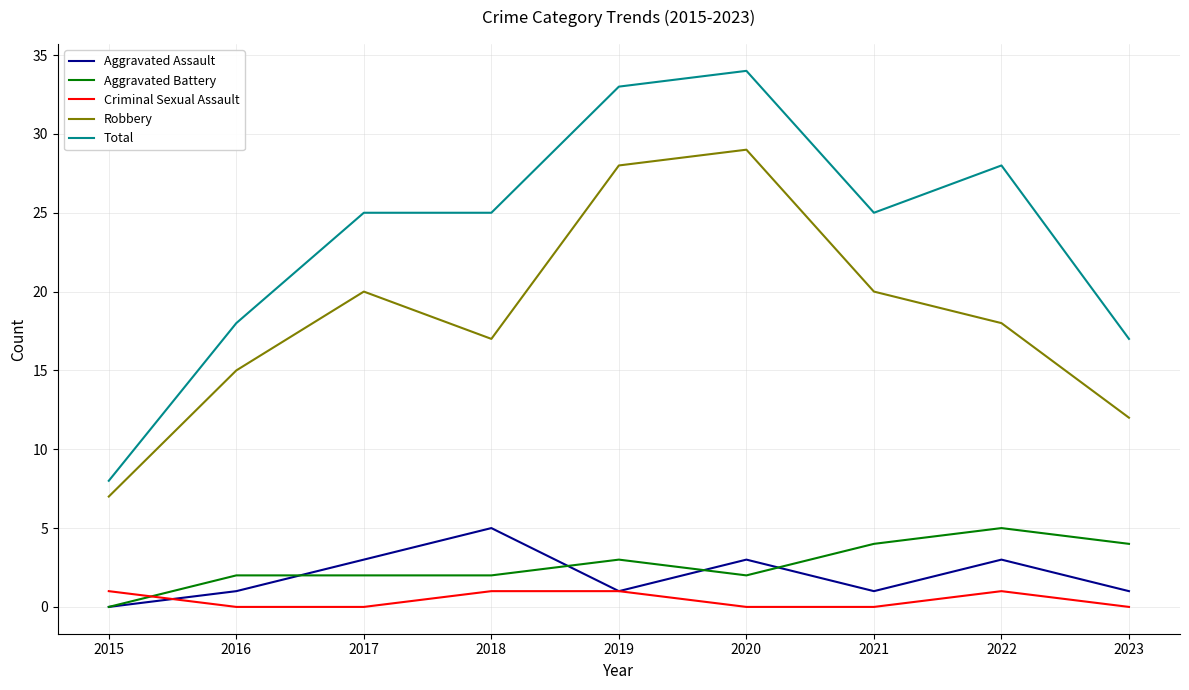

Reading right to left, extract all data points from this chart.

Aggravated Assault: 1	3	1	3	1	5	3	1	0
Aggravated Battery: 4	5	4	2	3	2	2	2	0
Criminal Sexual Assault: 0	1	0	0	1	1	0	0	1
Robbery: 12	18	20	29	28	17	20	15	7
Total: 17	28	25	34	33	25	25	18	8